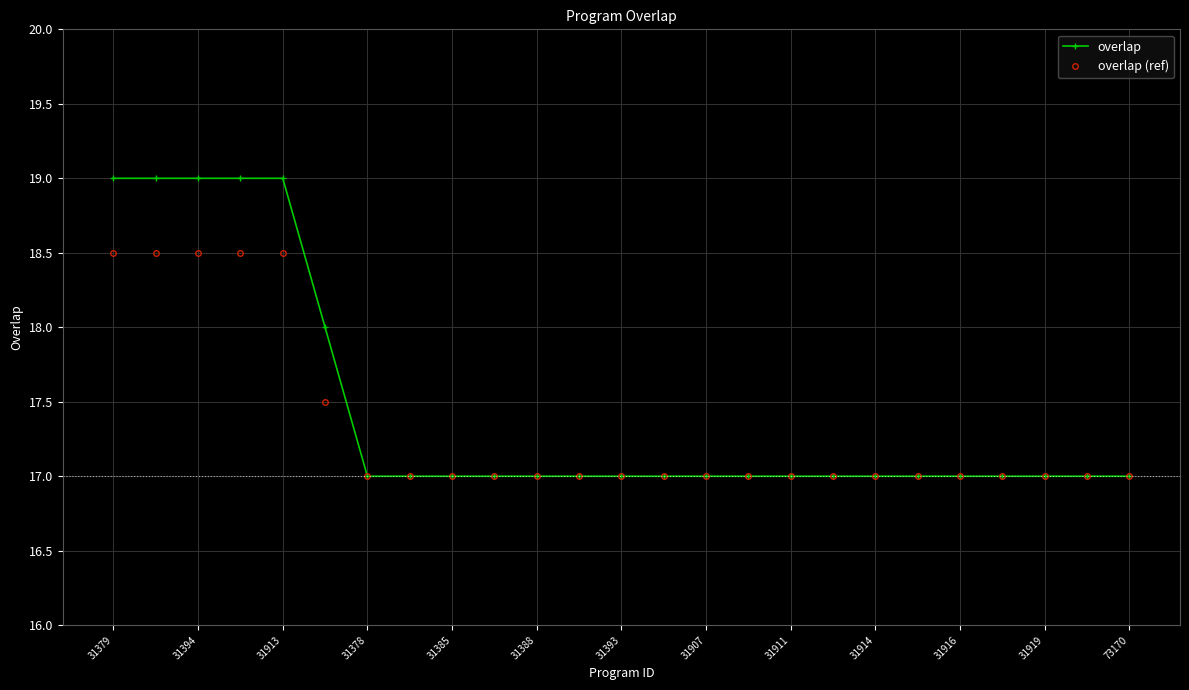

What is the smallest value displayed?

17.0